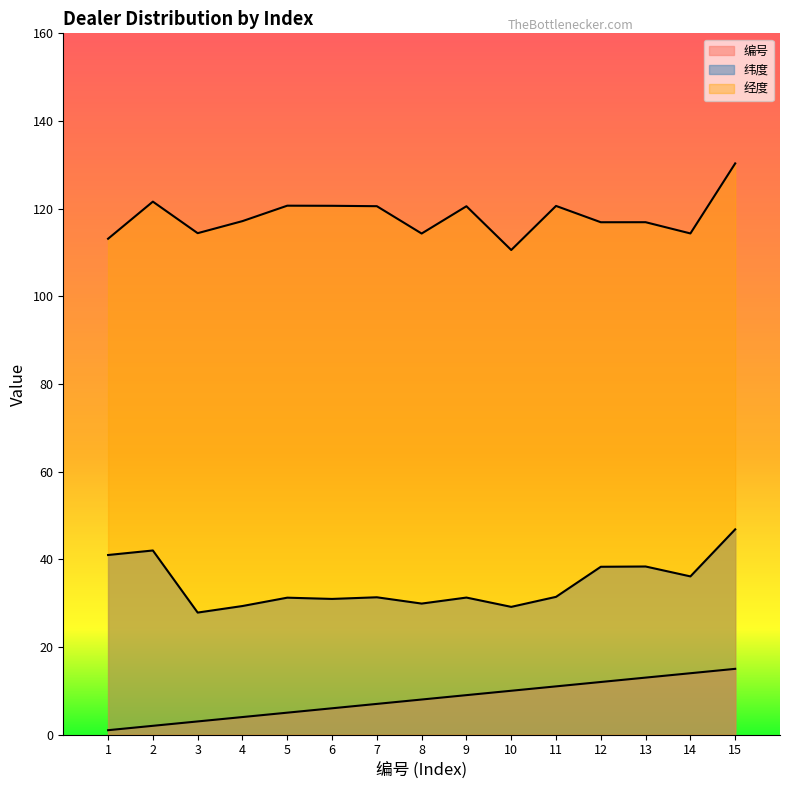

How many interior local peaks does the 经度 series have?

5